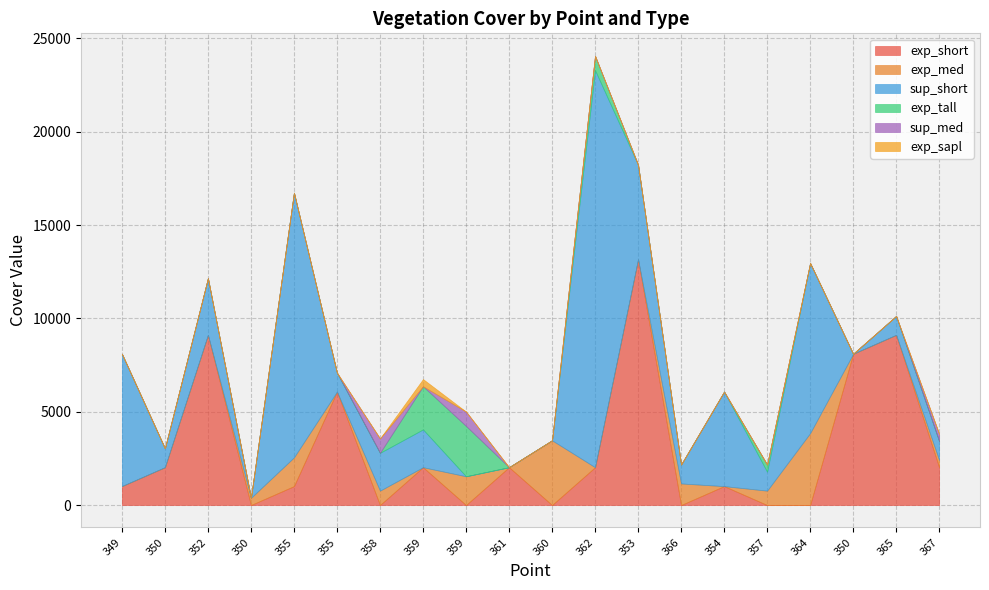

What is the label of the 17th point from the right?

350